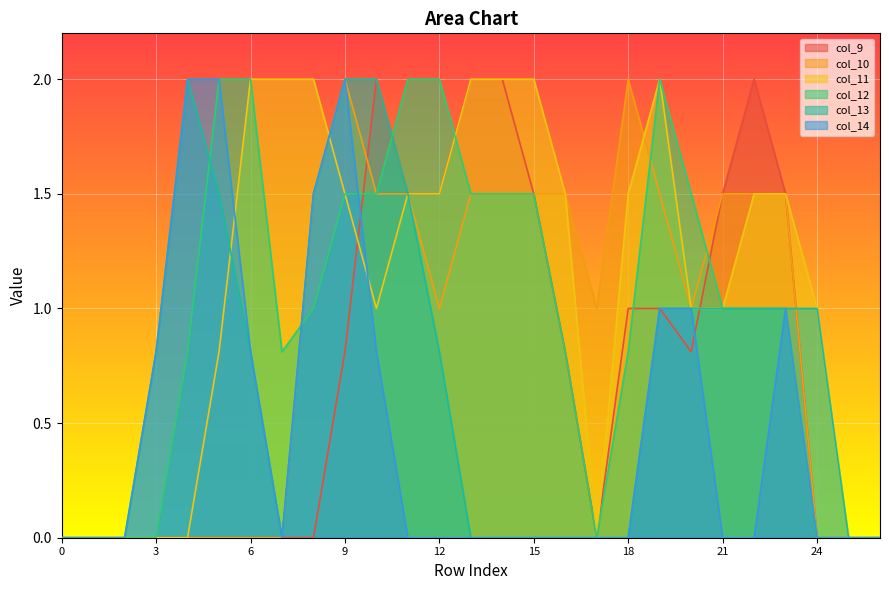

List the series in order of their peak value, highest first.

col_9, col_10, col_11, col_12, col_13, col_14